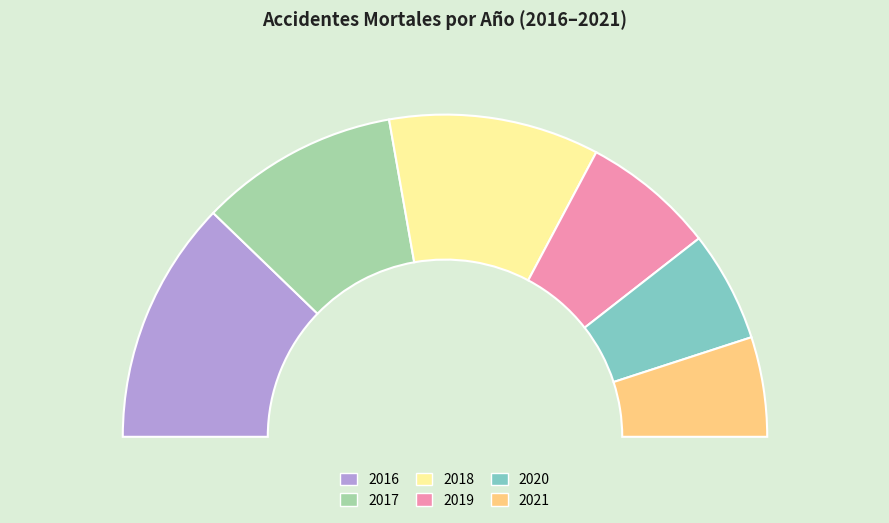

Do 2021 and 2018 together represent more than half of the pie?

No